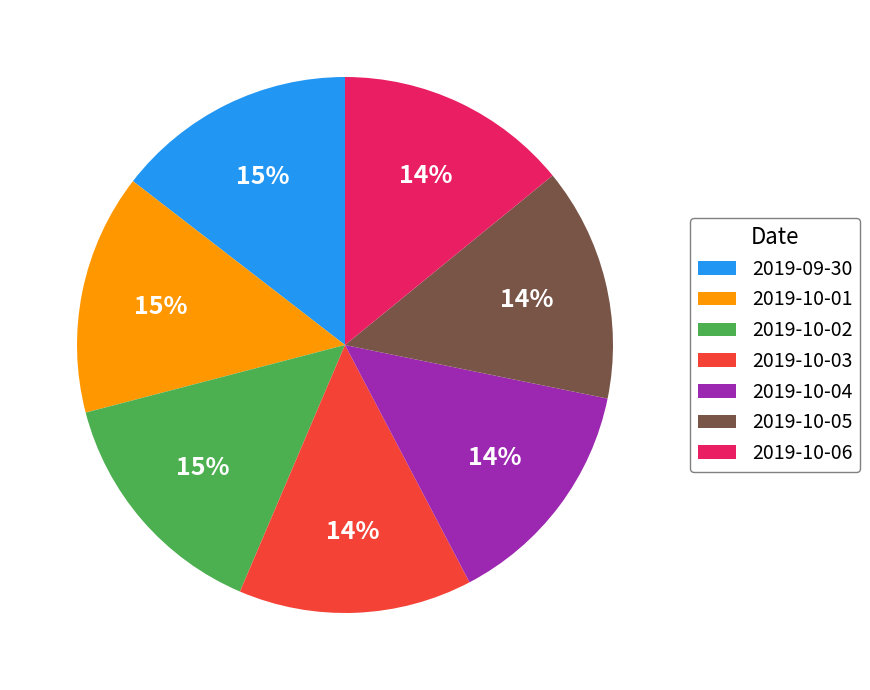

To the nearest percent, what is the combined percentage of 2019-10-04 and 2019-10-02?

29%